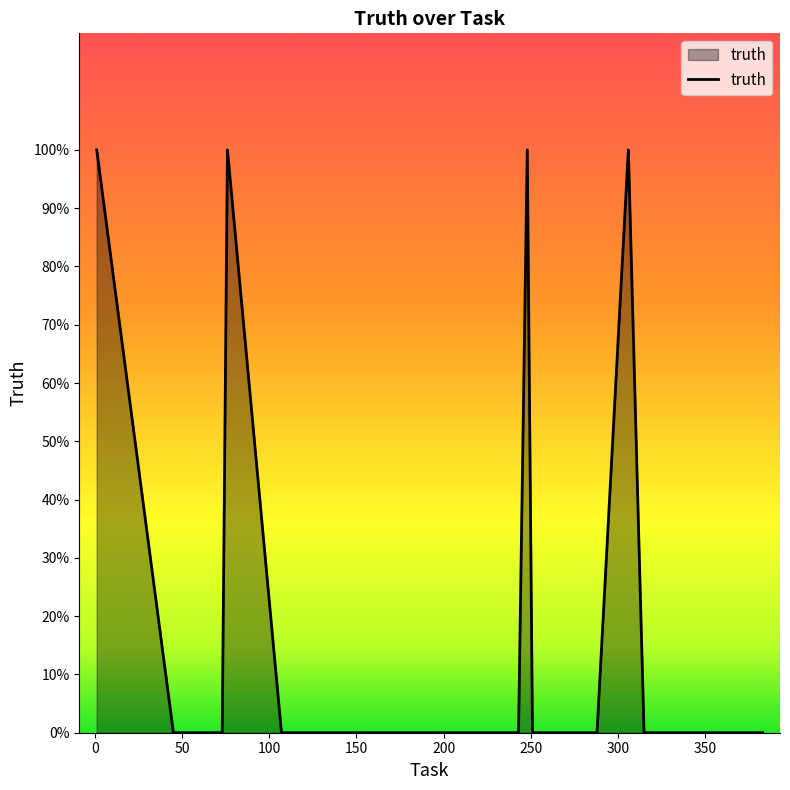

List the labels in order of value, smallest first.

45, 63, 64, 73, 107, 176, 225, 234, 243, 251, 279, 288, 315, 357, 374, 383, 1, 76, 248, 306